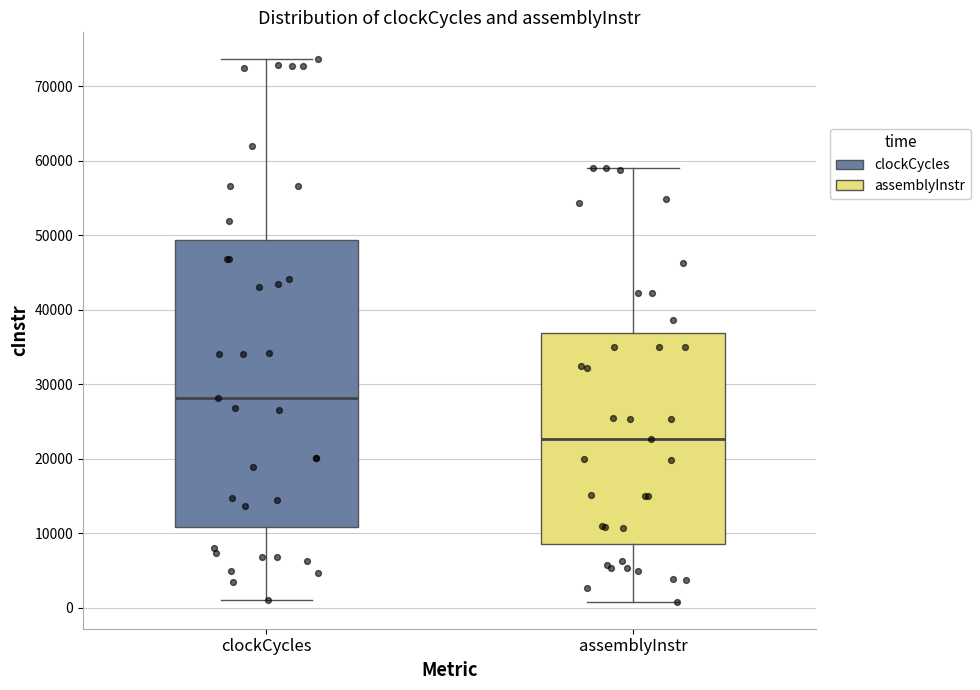

Reading left to right, read every box against the y-axis: the position of its median line, the range the box covers, and the ends of its whiskers. The values are not printed on the chart, so give them approximately, as read against the axis.

clockCycles: median 28000, box 11000 to 49000, whiskers 1000 to 74000
assemblyInstr: median 23000, box 9000 to 37000, whiskers 1000 to 59000